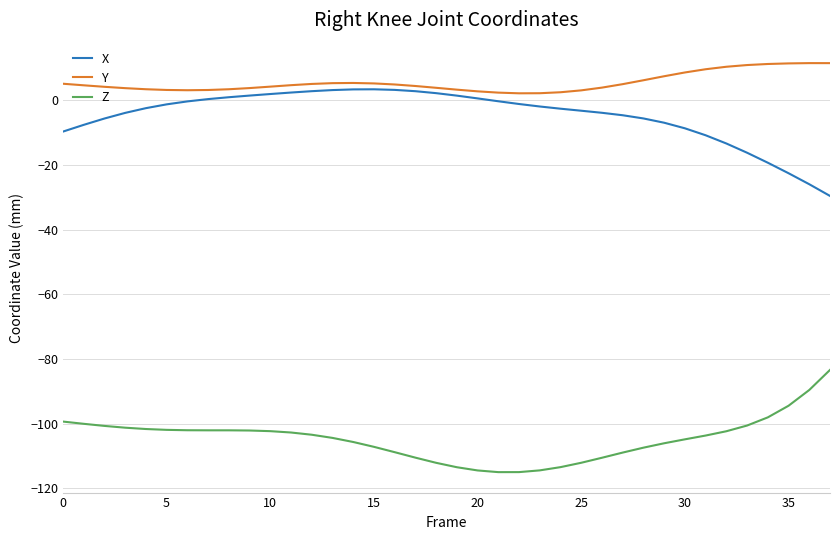

What are all the series names shown in the legend?

X, Y, Z